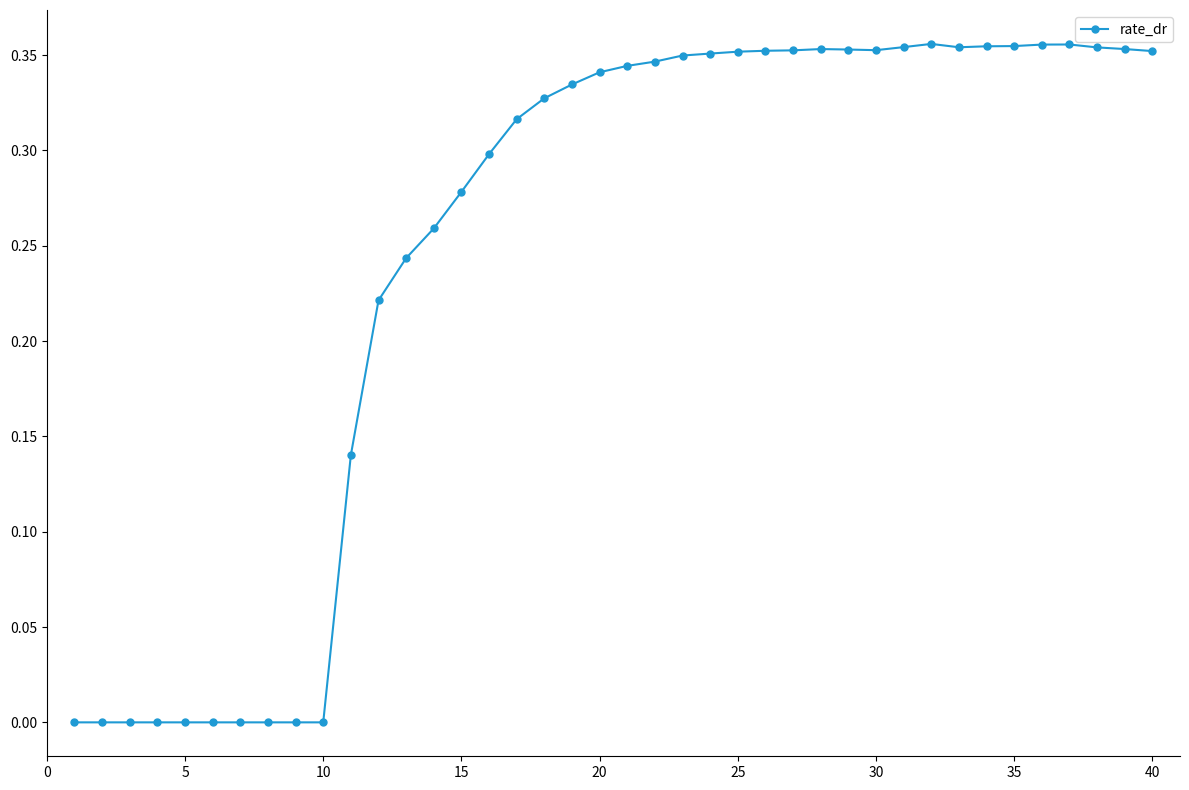

What is the sum of all values?

9.8